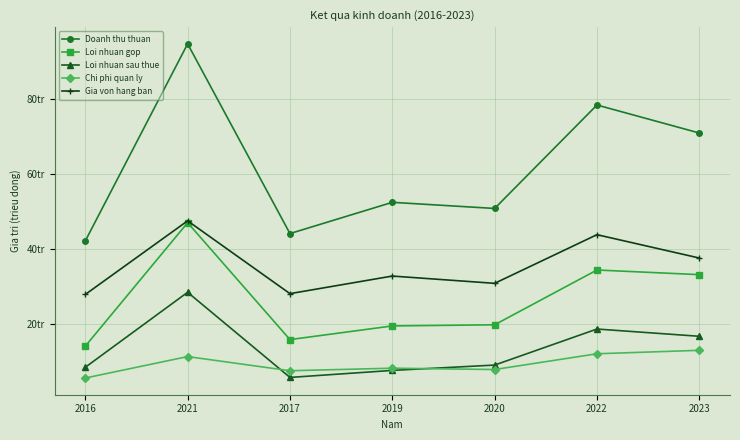

What is the difference between the maximum and minimum values in the Loi nhuan gop series?

32832065